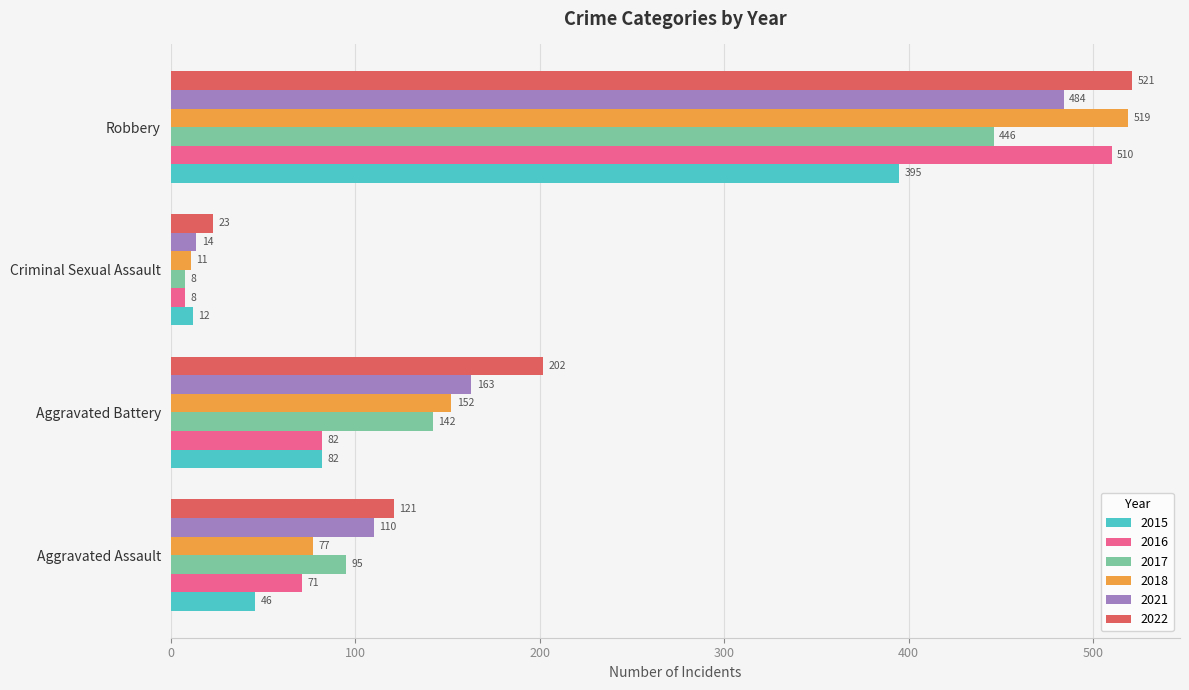

Rank the series by their maximum value, from lowest to highest.

2015, 2017, 2021, 2016, 2018, 2022